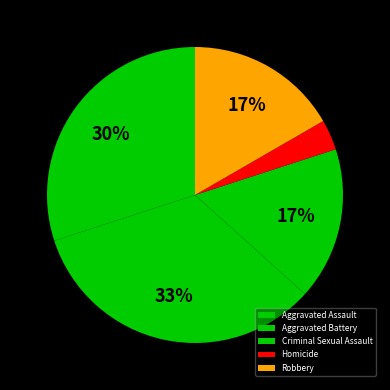

What is the ratio of the value at Homicide to the value at Aggravated Assault?

0.1